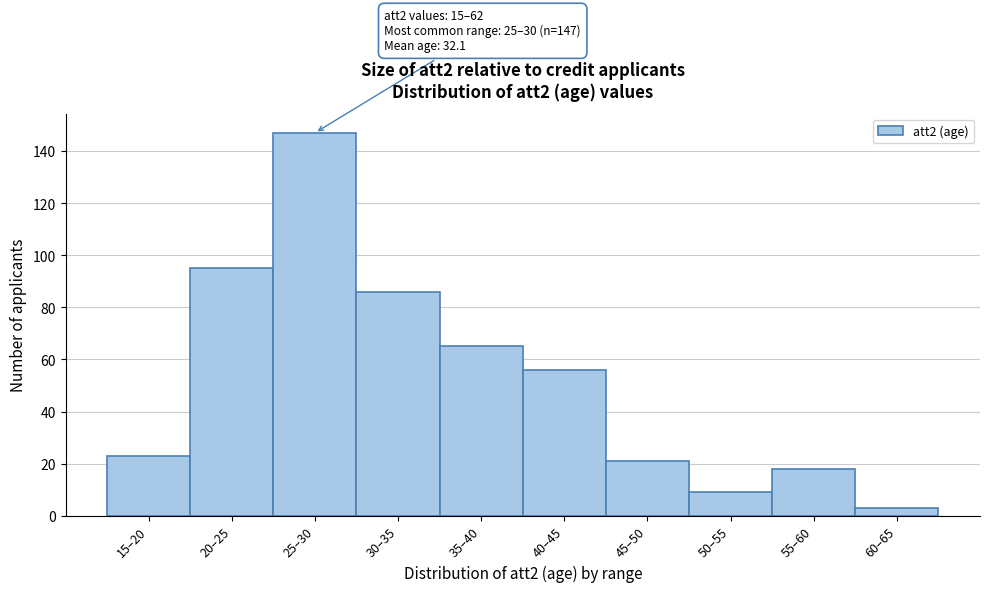

Reading left to right, list all the values displayed in this chart.

15–20=23	20–25=95	25–30=147	30–35=86	35–40=65	40–45=56	45–50=21	50–55=9	55–60=18	60–65=3